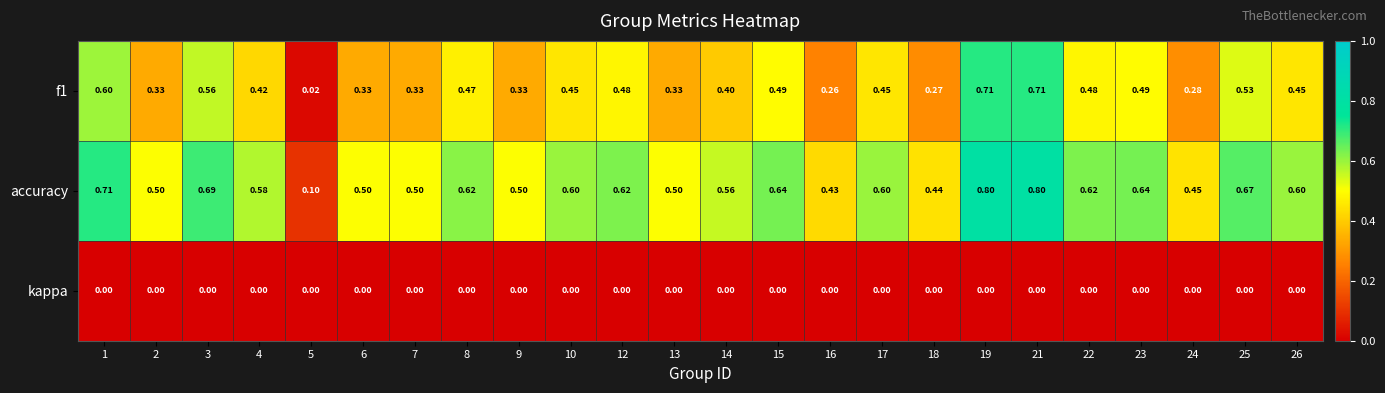

Is the value of f1 at 6 greater than the value of kappa at 24?

Yes